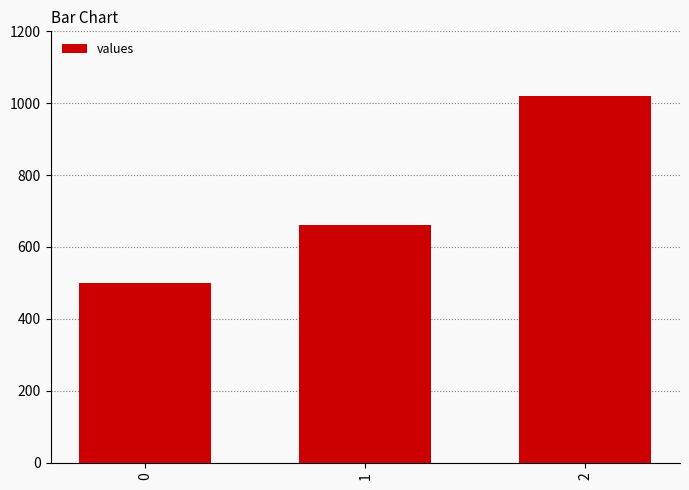

Reading right to left, extract all data points from this chart.

1020	660	500